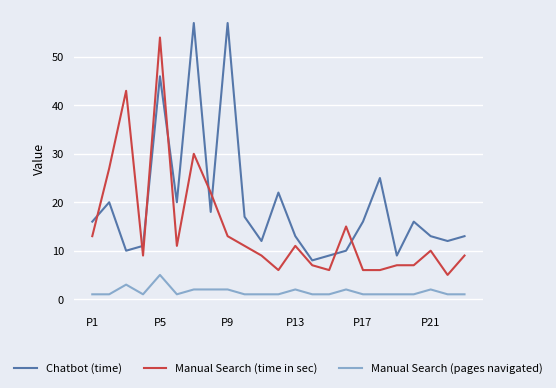

What is the difference between the maximum and minimum values in the Manual Search (time in sec) series?

49